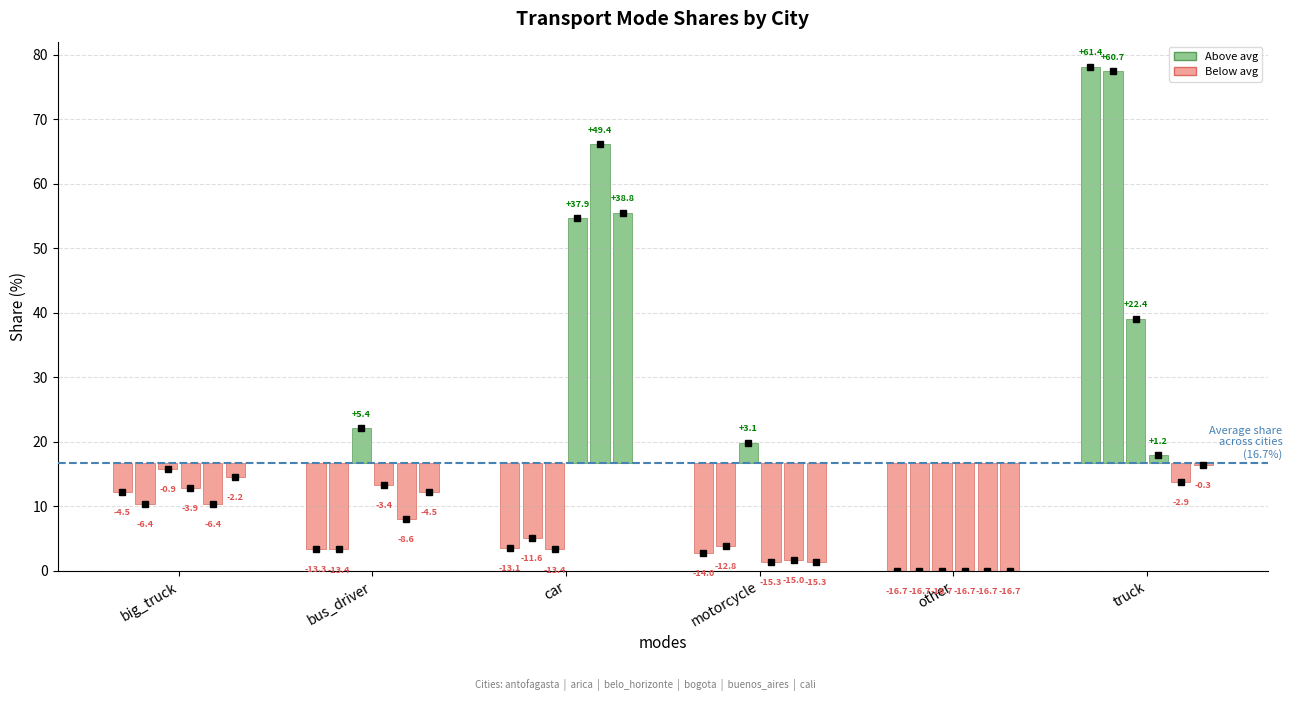

Rank the series at truck from lowest to highest value.

buenos_aires, cali, bogota, belo_horizonte, arica, antofagasta